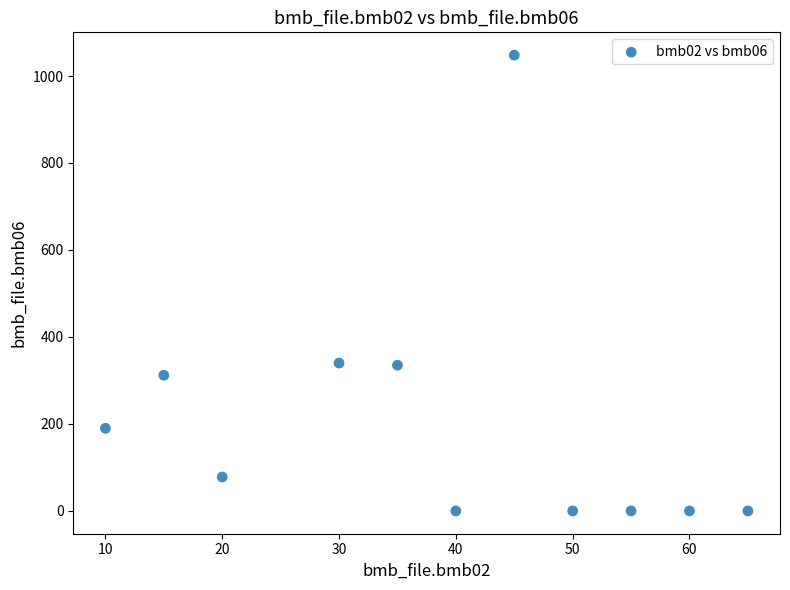

What is the range of X values (max minus min)?

55